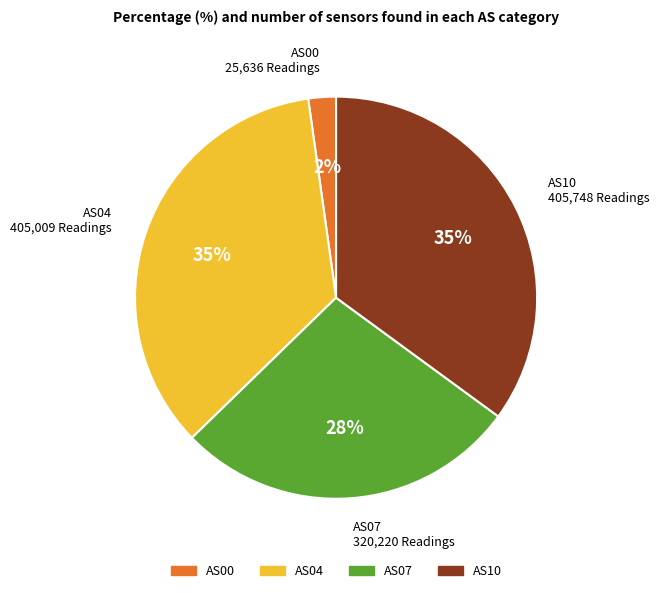

To the nearest percent, what percentage of the pie is AS04?

35%